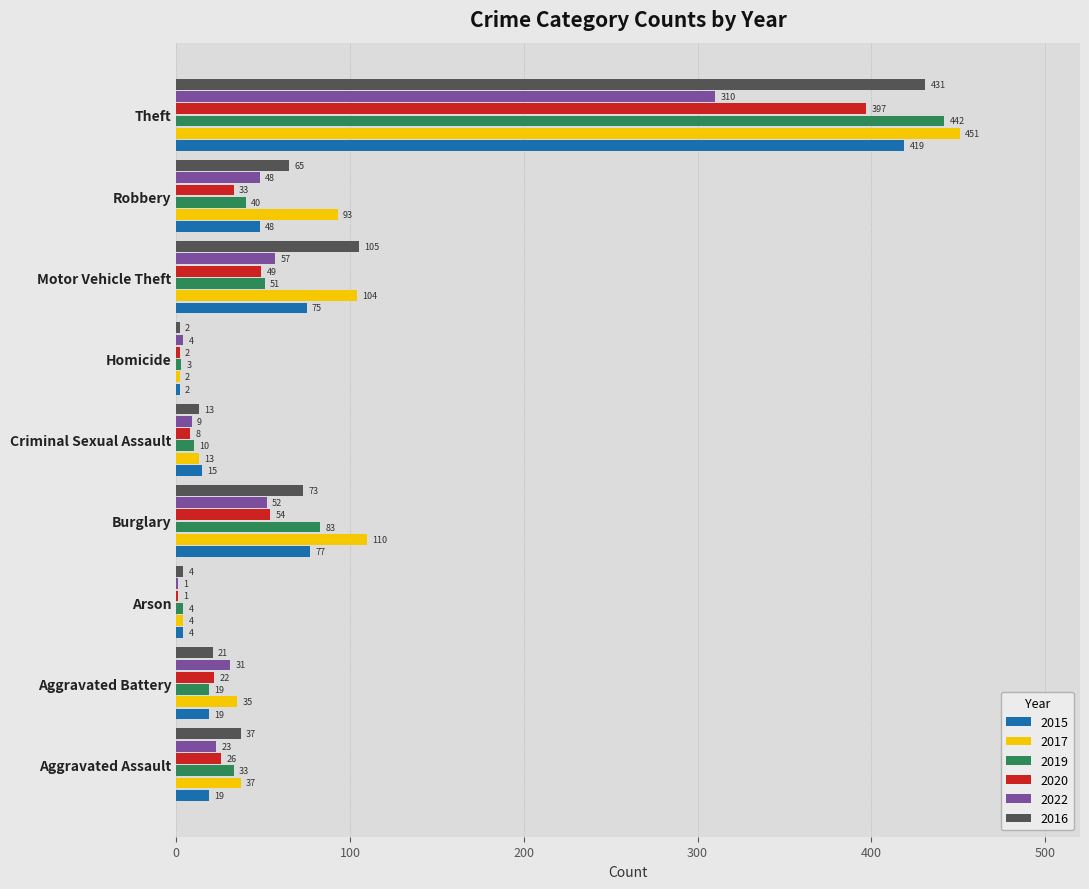

What is the sum of the 2017 values at Theft and Burglary?

561